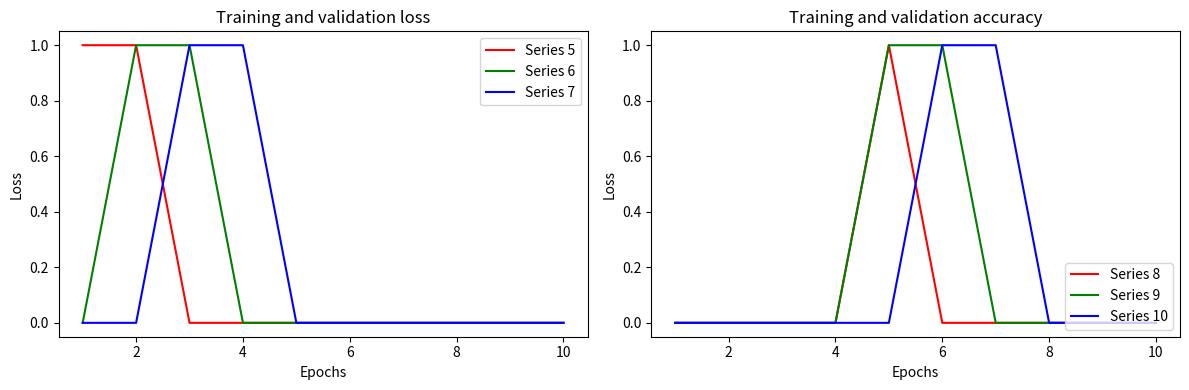

Reading right to left, list all the values displayed in this chart.

Series 5: 0	0	0	0	0	0	0	0	1	1
Series 6: 0	0	0	0	0	0	0	1	1	0
Series 7: 0	0	0	0	0	0	1	1	0	0
Series 8: 0	0	0	0	0	1	0	0	0	0
Series 9: 0	0	0	0	1	1	0	0	0	0
Series 10: 0	0	0	1	1	0	0	0	0	0